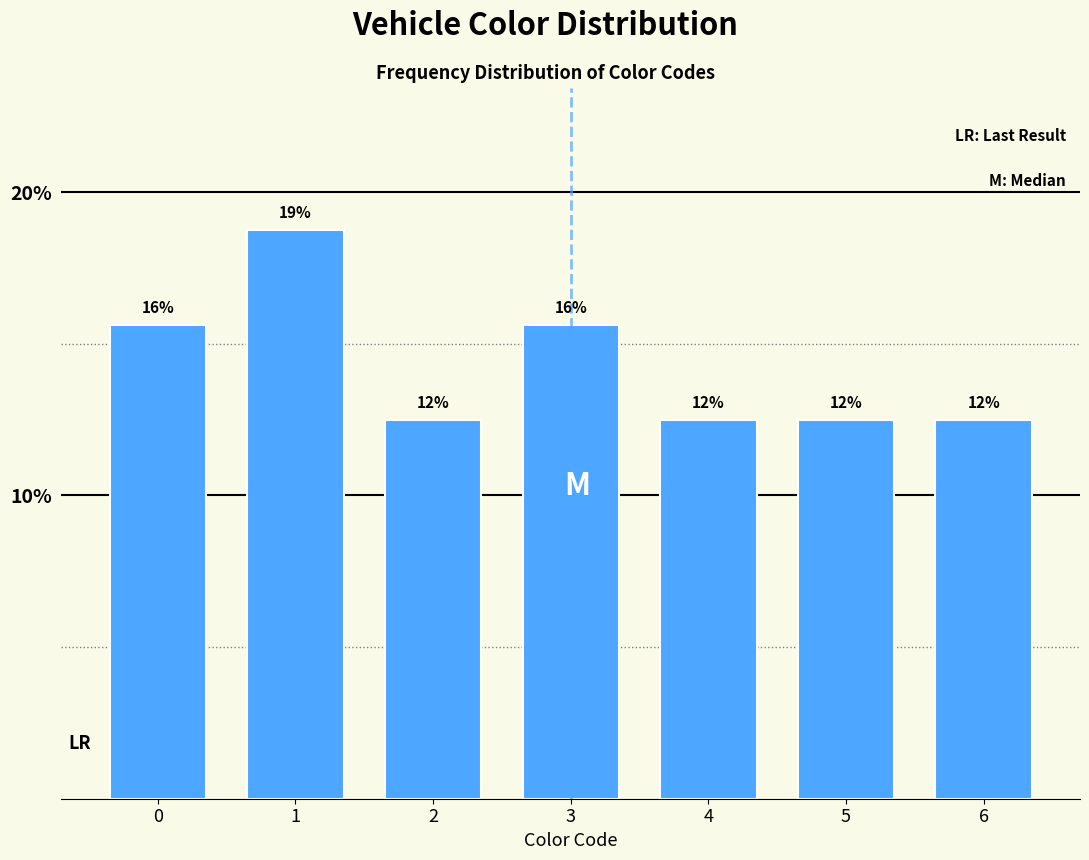

How many bars are there in total?

7